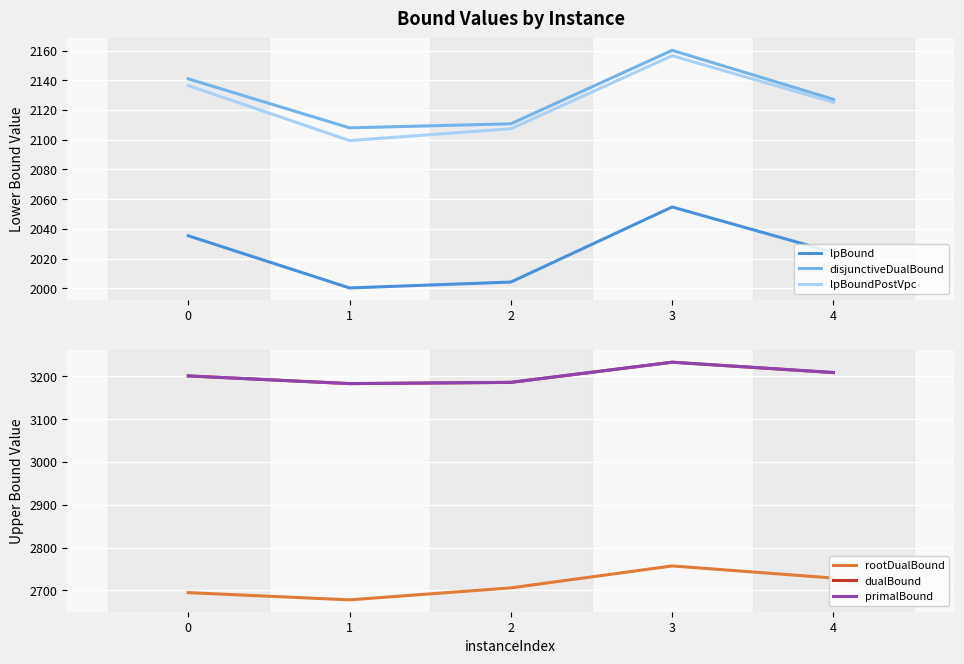

Which series has the largest total across all categories?

primalBound